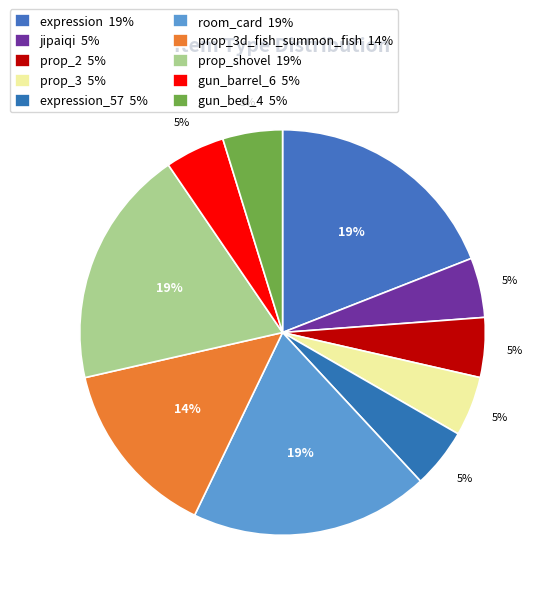

How many segments does this pie chart have?

10